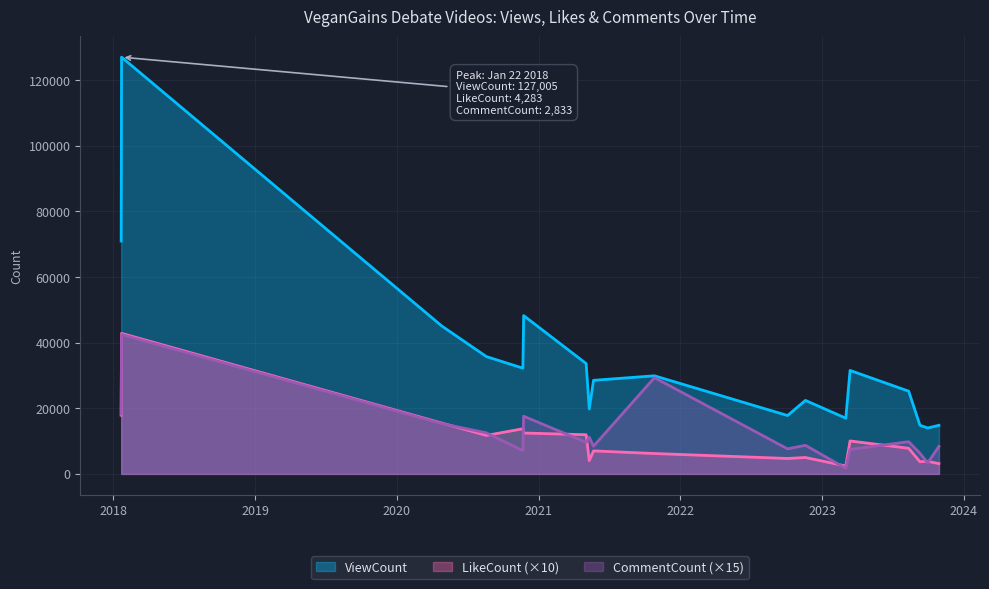

Is the value of ViewCount at 2020-11-23 greater than the value of CommentCount at 2018-01-21?

Yes